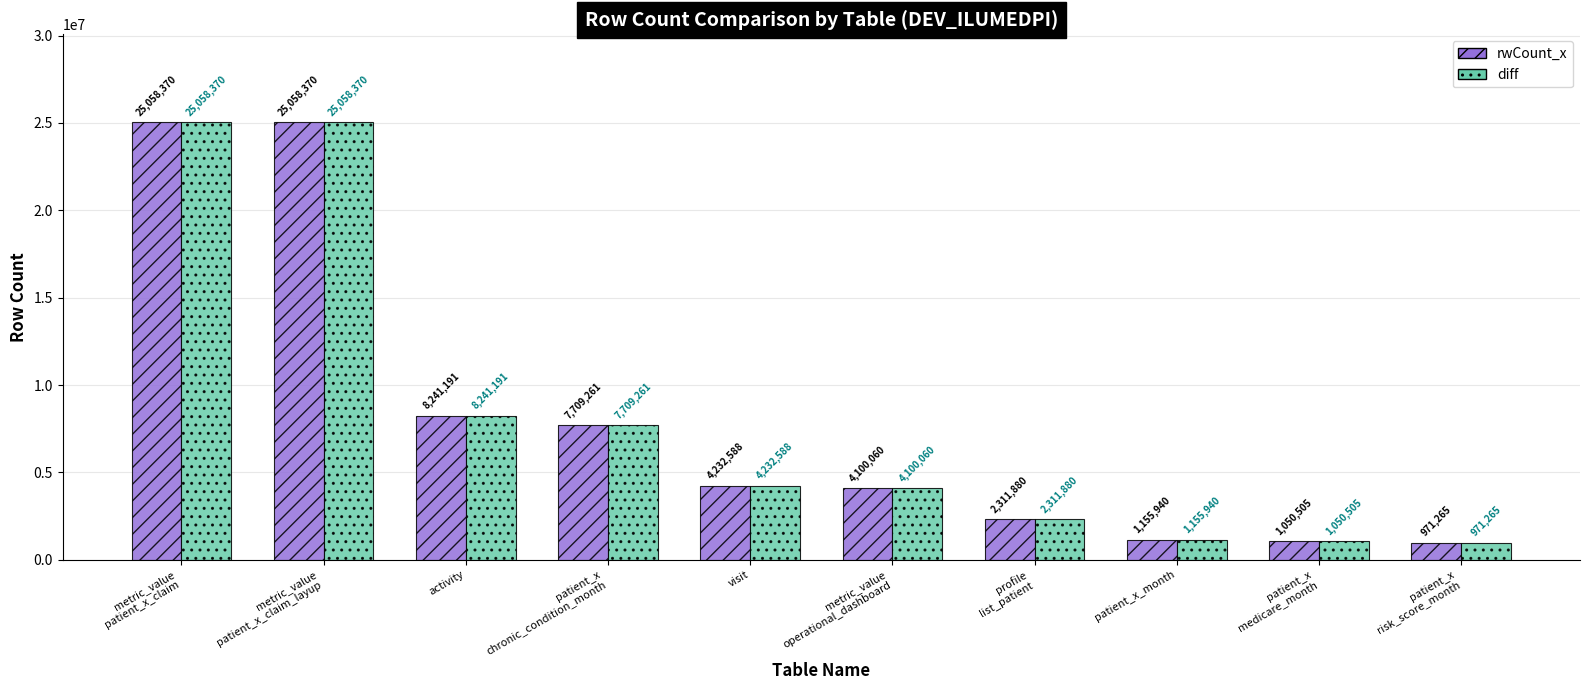

How many values in the diff series are below 4232588?

5